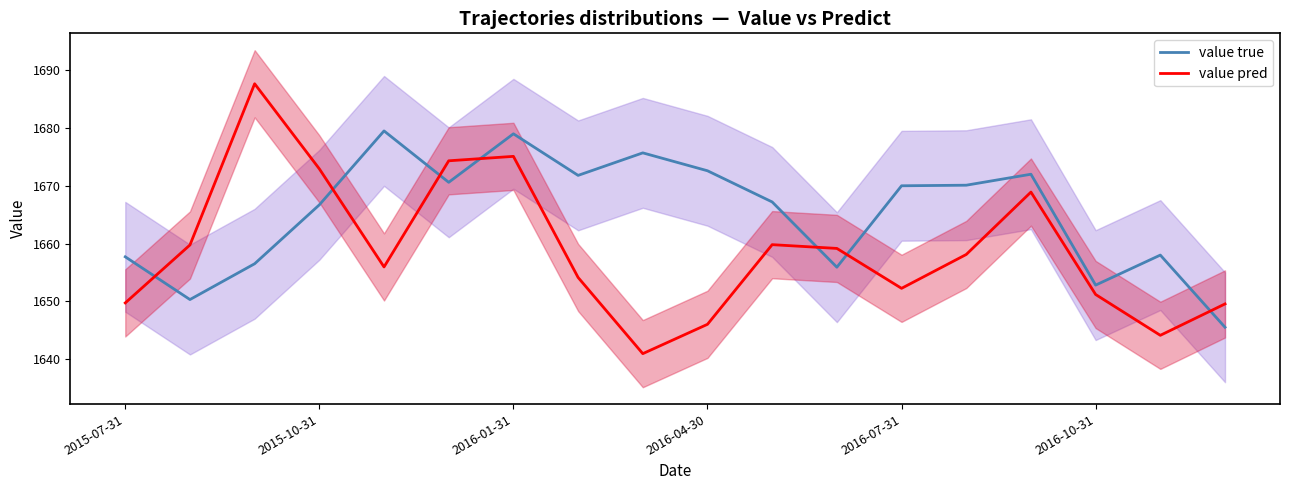

How many intersections are there between value true and value pred?

7